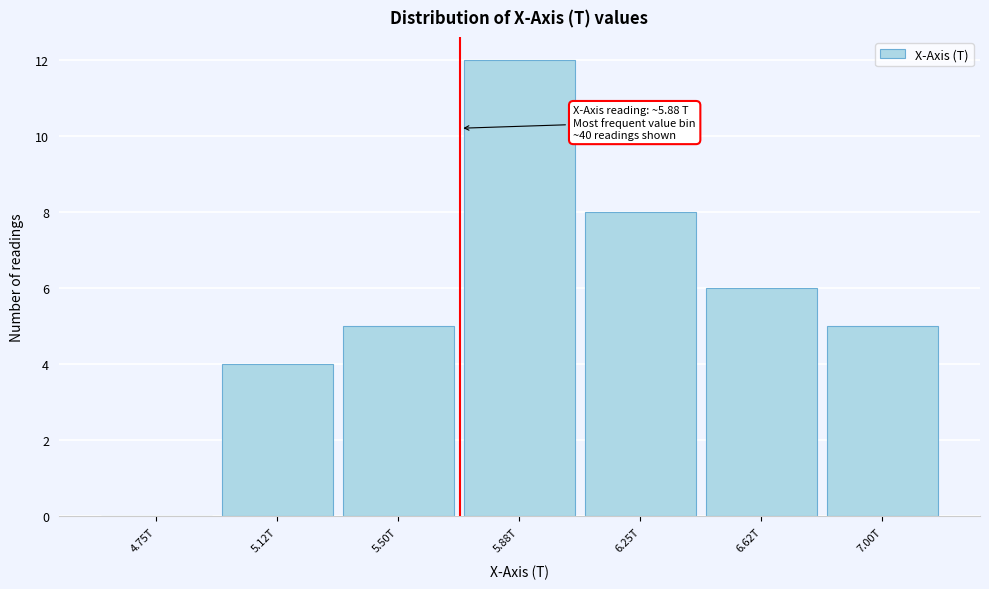

Reading right to left, extract all data points from this chart.

7.00T=5	6.62T=6	6.25T=8	5.88T=12	5.50T=5	5.12T=4	4.75T=0